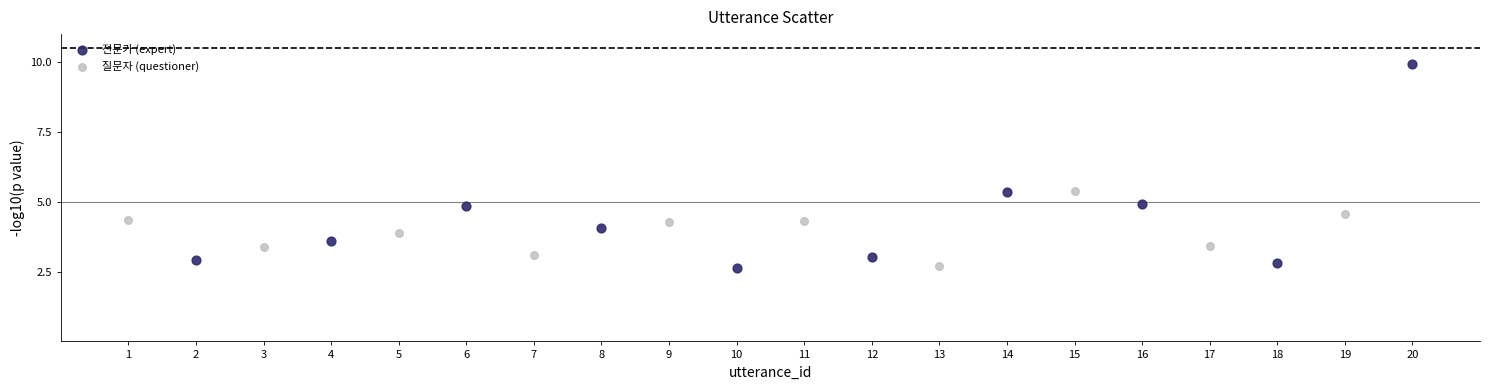

Which series reaches the maximum Y coordinate?

전문가 (expert)